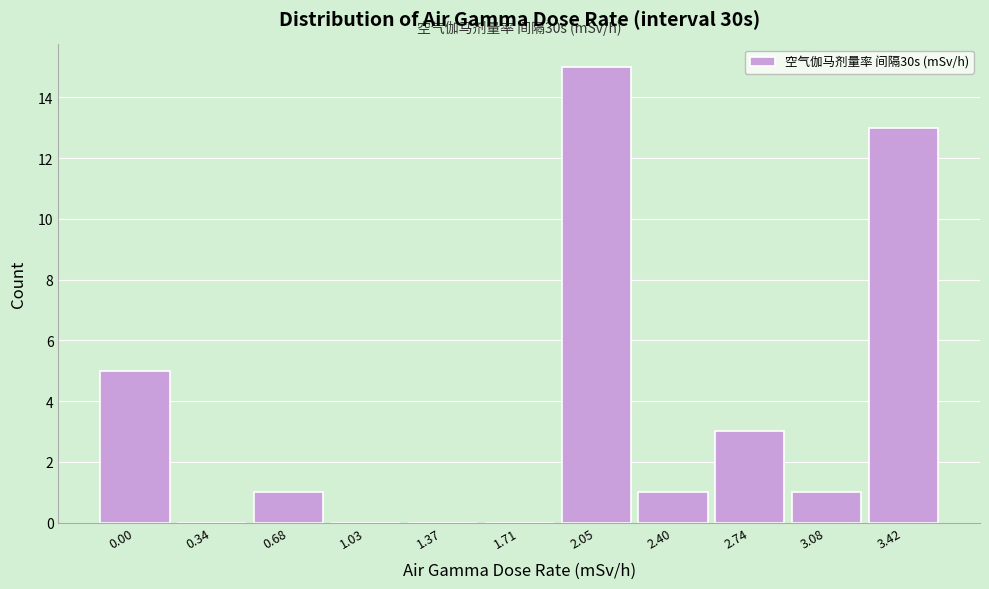

Reading left to right, transcribe all the data shown in this chart.

0.00=5	0.34=0	0.68=1	1.03=0	1.37=0	1.71=0	2.05=15	2.40=1	2.74=3	3.08=1	3.42=13